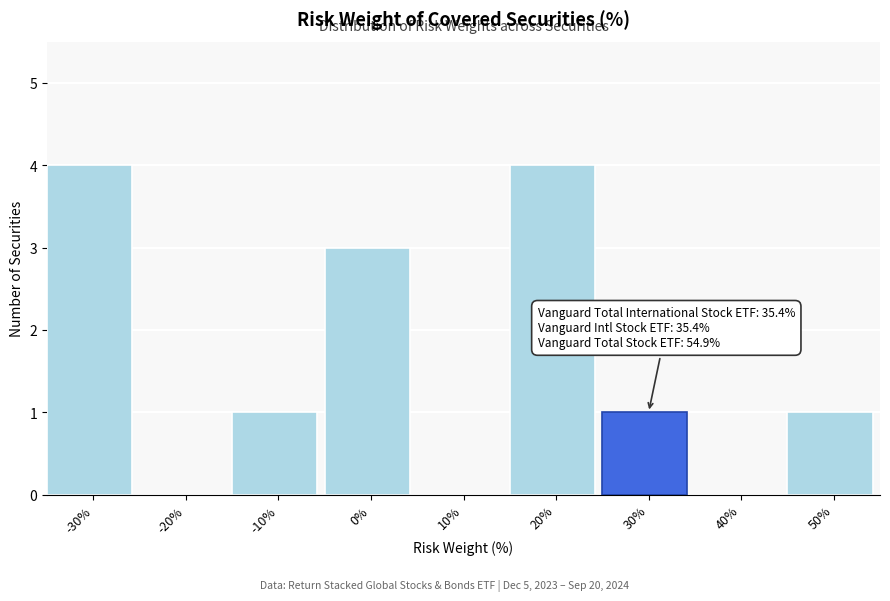

Reading left to right, extract all data points from this chart.

-30%=4	-20%=0	-10%=1	0%=3	10%=0	20%=4	30%=1	40%=0	50%=1